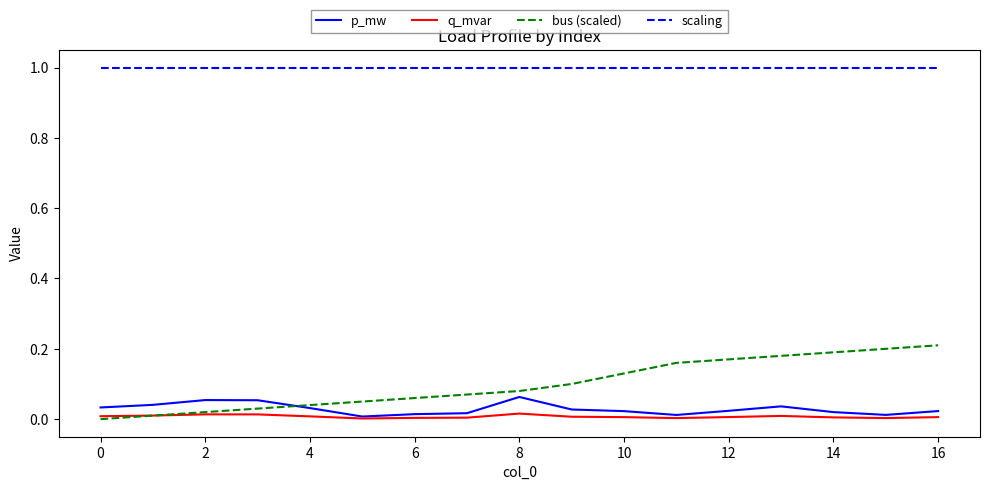

How many q_mvar values are between 0 and 1?

17